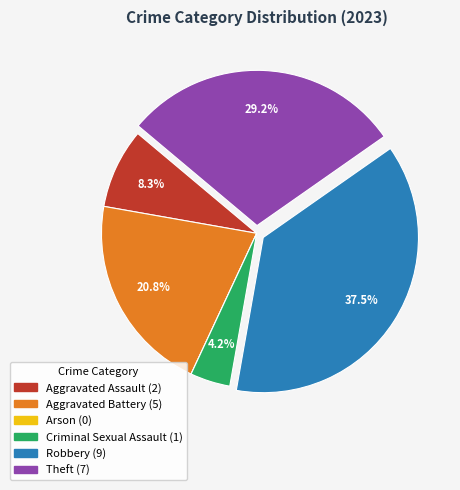

Which has a higher value, Theft or Aggravated Battery?

Theft